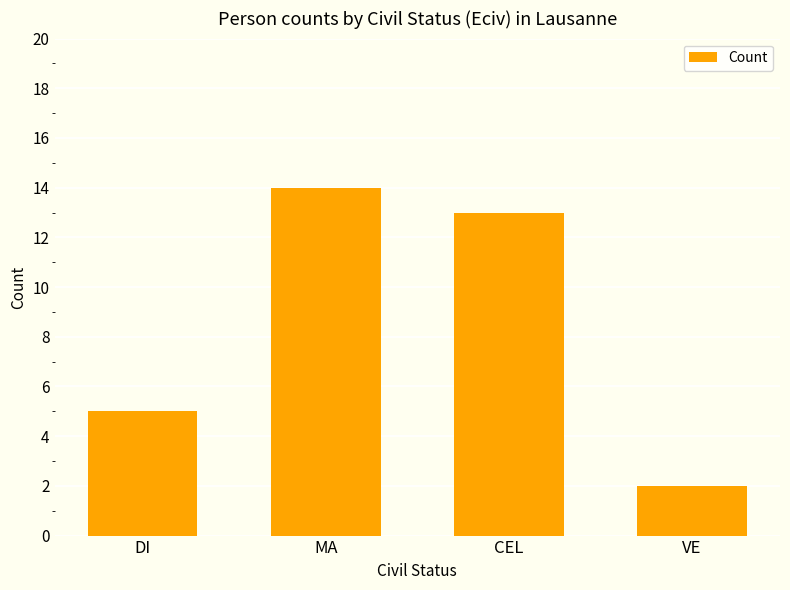

Count the number of categories in the chart.

4